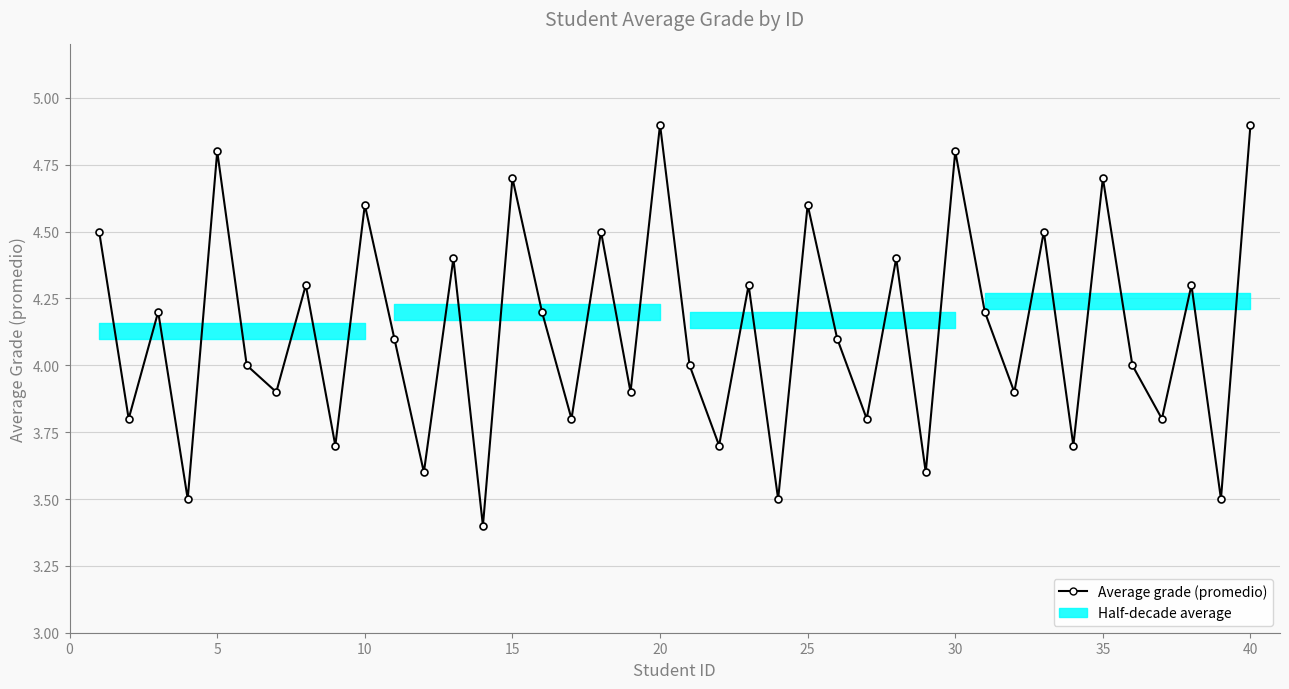

What is the average value?

4.1